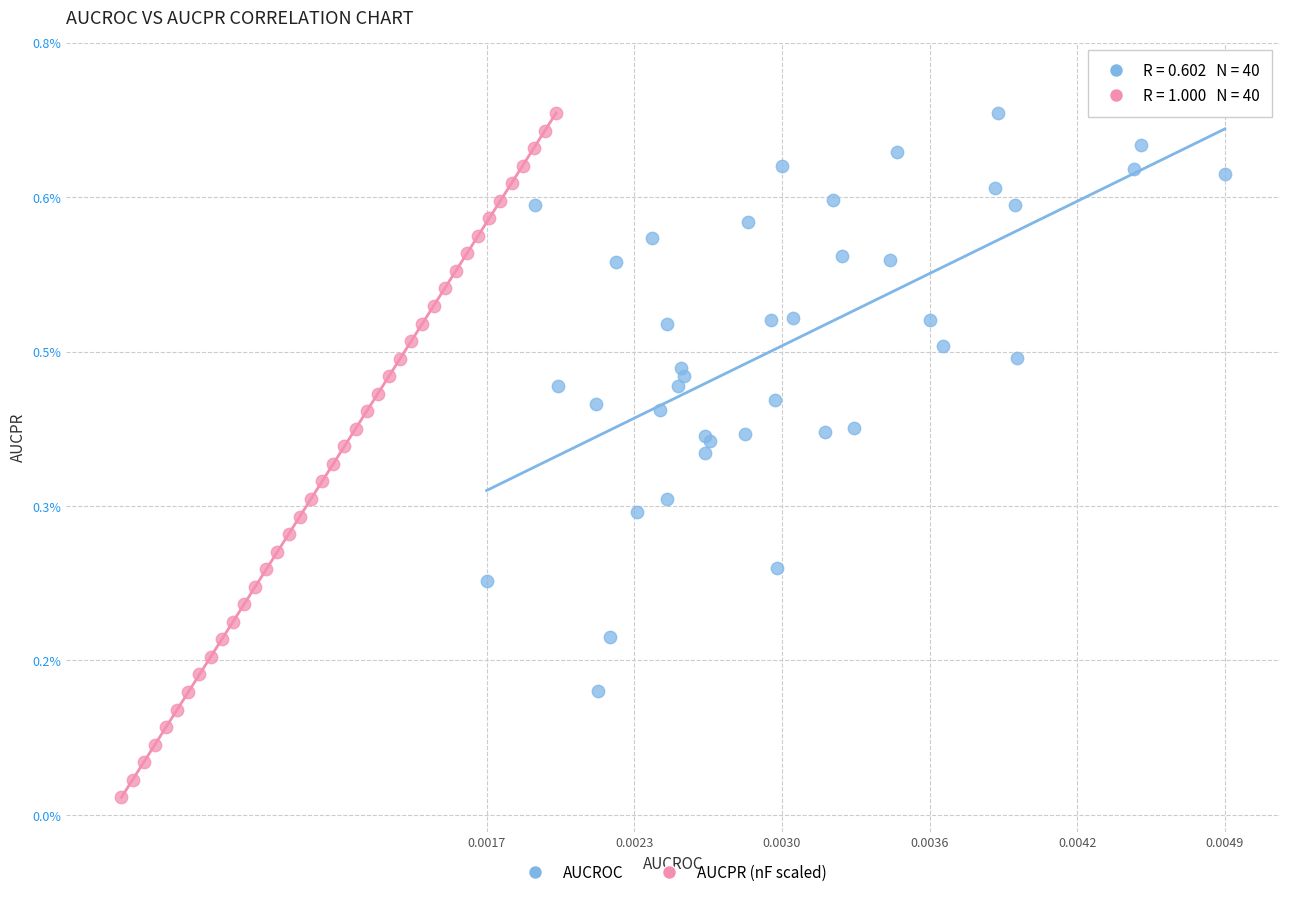

What are all the series names shown in the legend?

AUCROC, AUCPR (nF scaled)